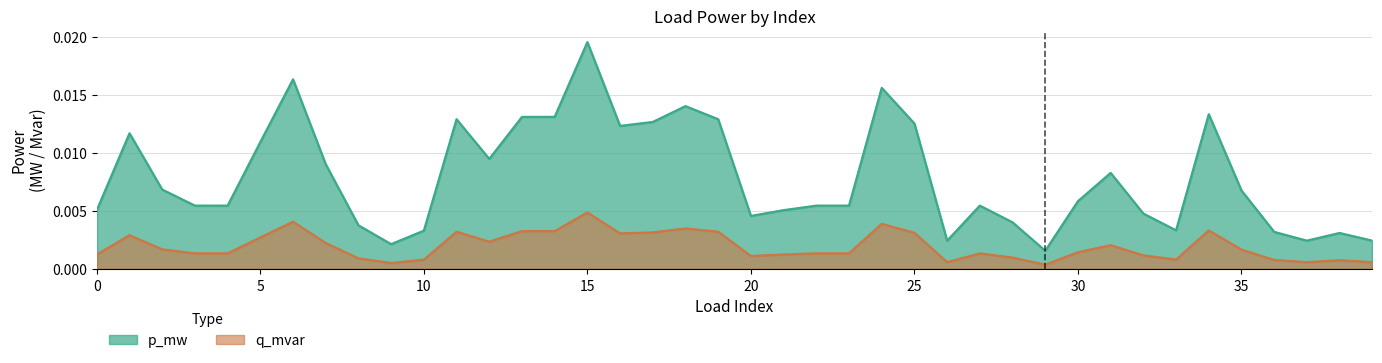

List the labels in order of p_mw value, smallest first.

29, 9, 26, 39, 37, 38, 36, 10, 33, 8, 28, 20, 32, 0, 21, 22, 3, 23, 4, 27, 30, 35, 2, 31, 7, 12, 5, 1, 16, 25, 17, 19, 11, 13, 14, 34, 18, 24, 6, 15